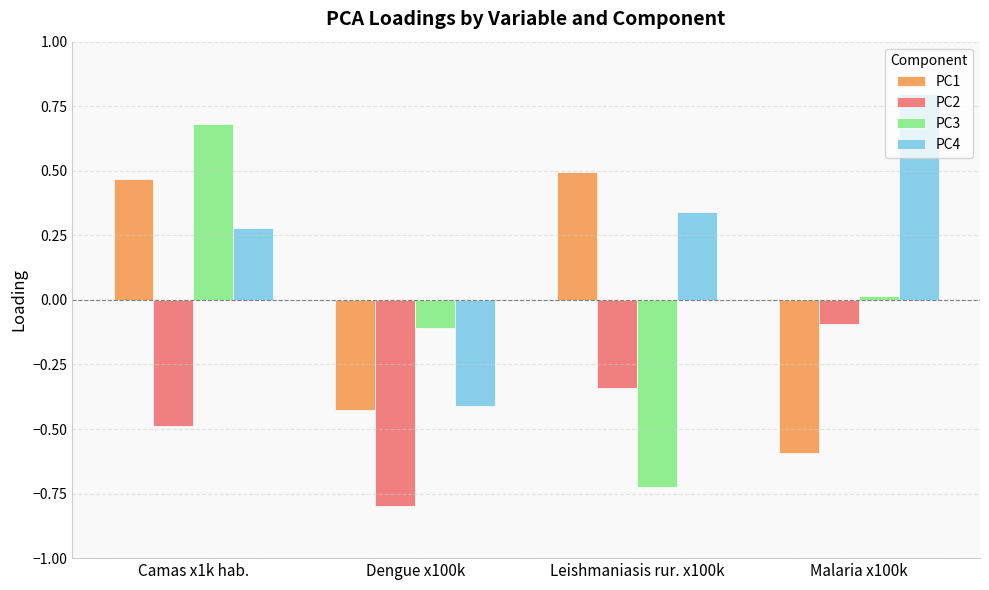

What position from the right is Malaria x100k?

1